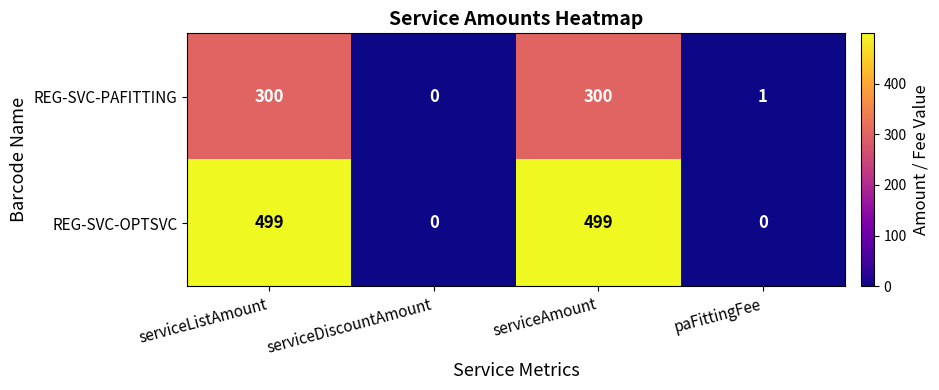

The REG-SVC-PAFITTING series shows 300 at serviceListAmount. True or false?

True